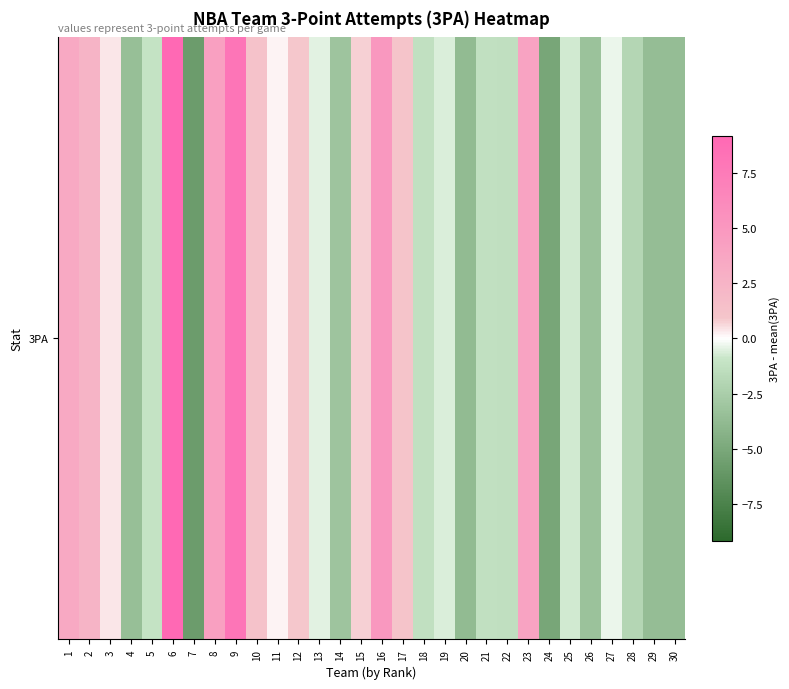

Rank the categories by value from lowest to highest.

7, 24, 20, 29, 30, 4, 26, 14, 28, 22, 18, 21, 5, 25, 19, 13, 27, 11, 3, 15, 12, 17, 10, 2, 1, 23, 8, 16, 9, 6